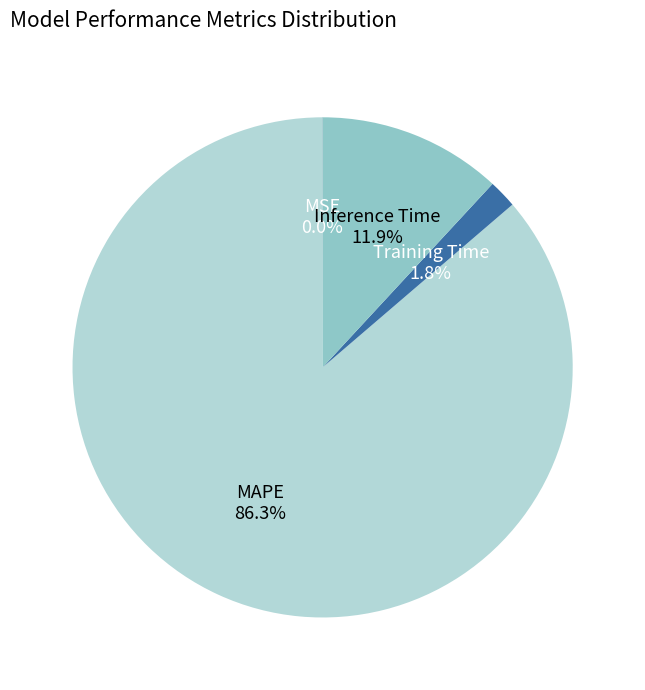

Which has a higher value, Training Time or Inference Time?

Inference Time